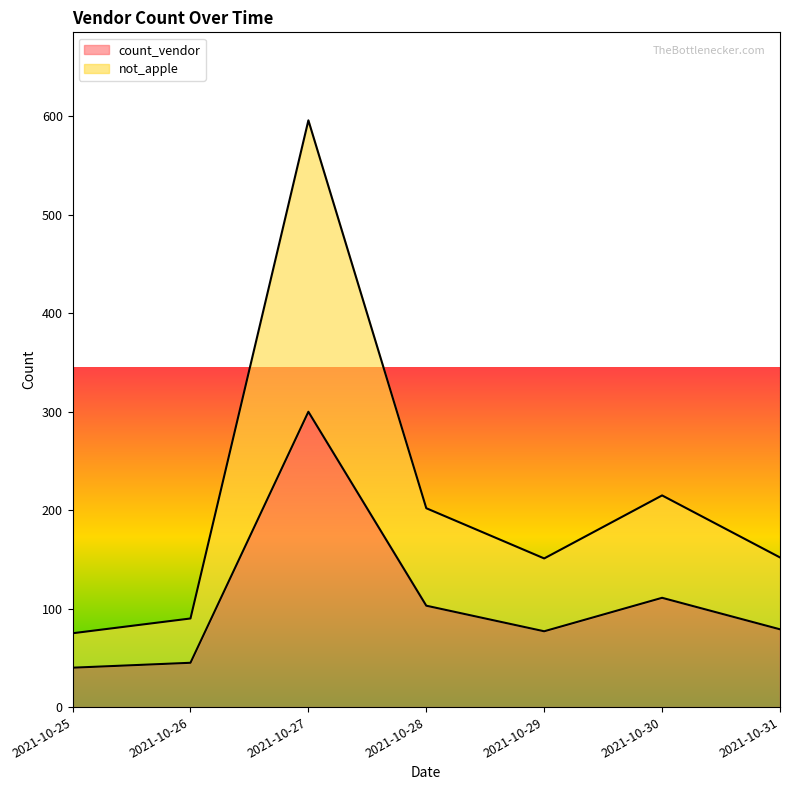

Which category has the highest value in the not_apple series?

2021-10-27